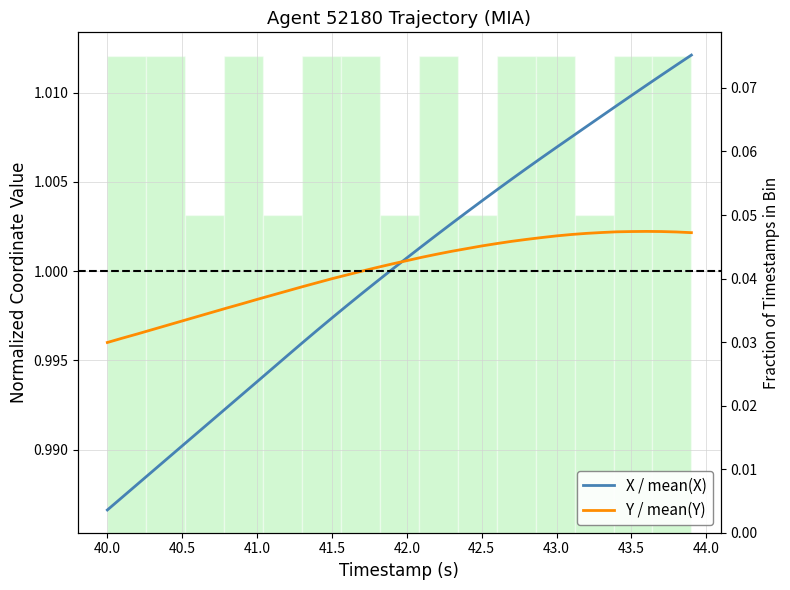

Is this an area chart (filled region under the line)?

No